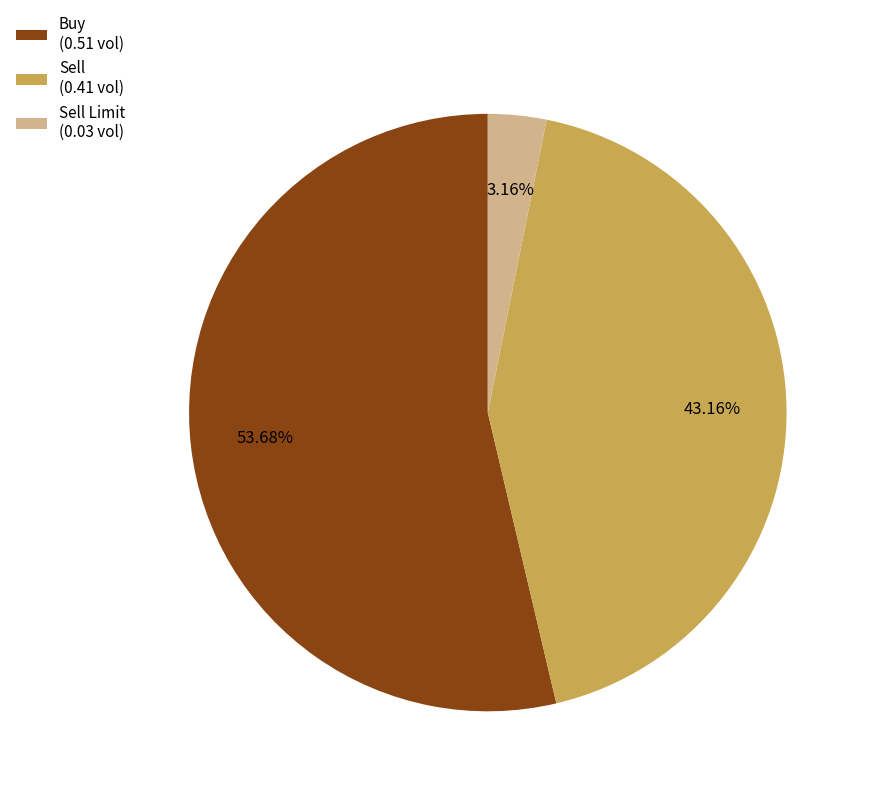

Rank the categories by value from highest to lowest.

Buy (0.51 vol), Sell (0.41 vol), Sell Limit (0.03 vol)